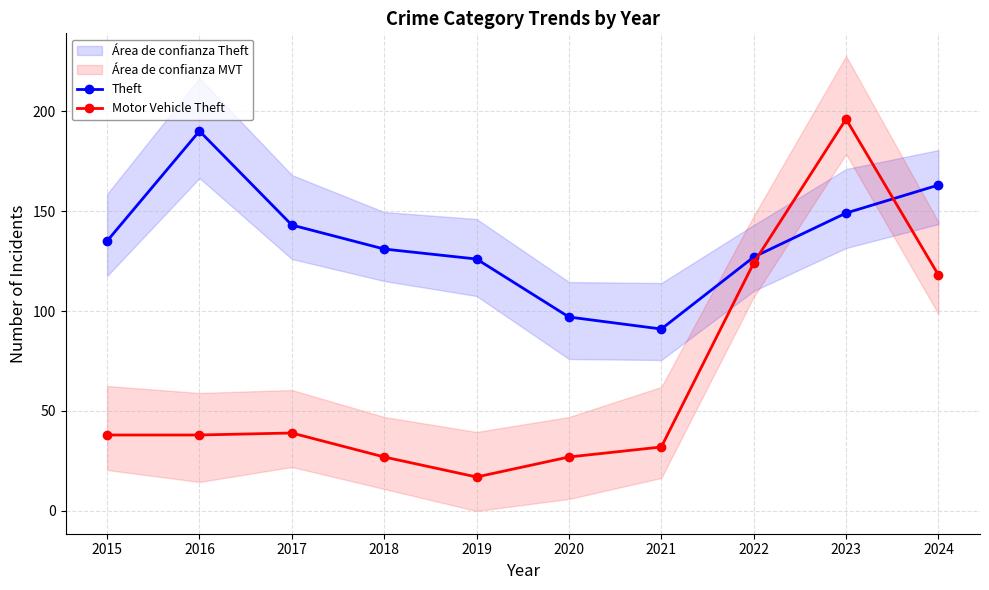

Reading left to right, transcribe all the data shown in this chart.

Theft: 2015=135	2016=190	2017=143	2018=131	2019=126	2020=97	2021=91	2022=127	2023=149	2024=163
Motor Vehicle Theft: 2015=38	2016=38	2017=39	2018=27	2019=17	2020=27	2021=32	2022=124	2023=196	2024=118